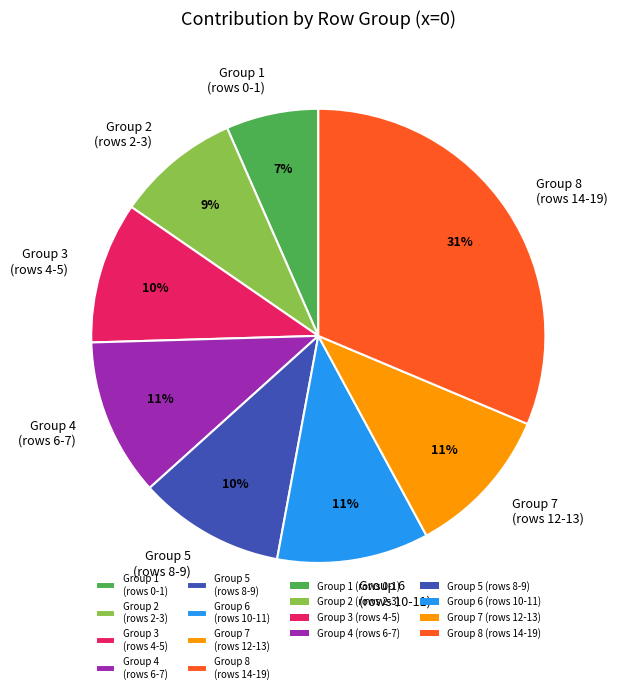

Is there a majority slice in this chart?

No